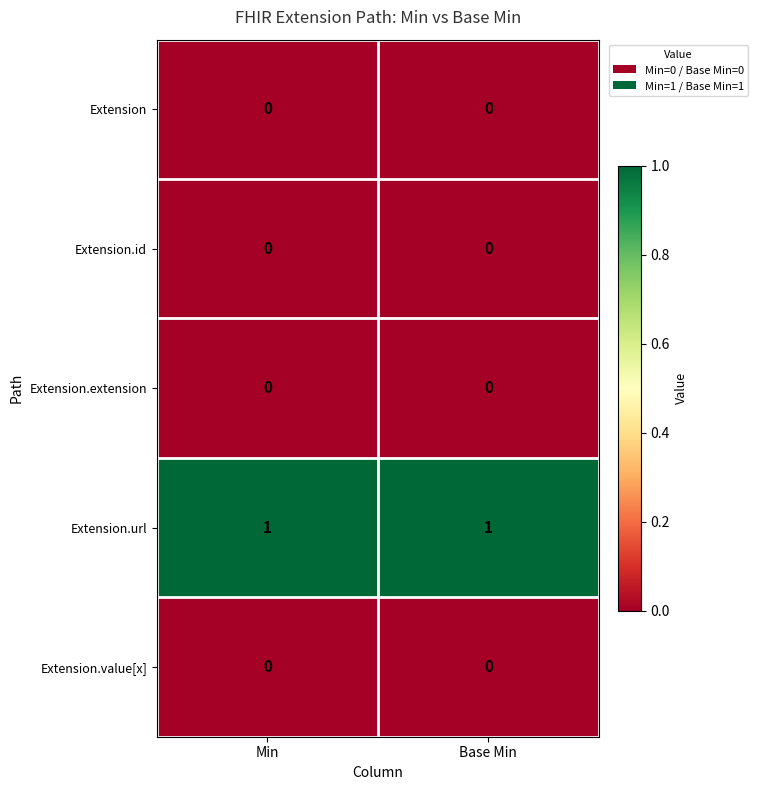

What is the total value across all series at Base Min?

1